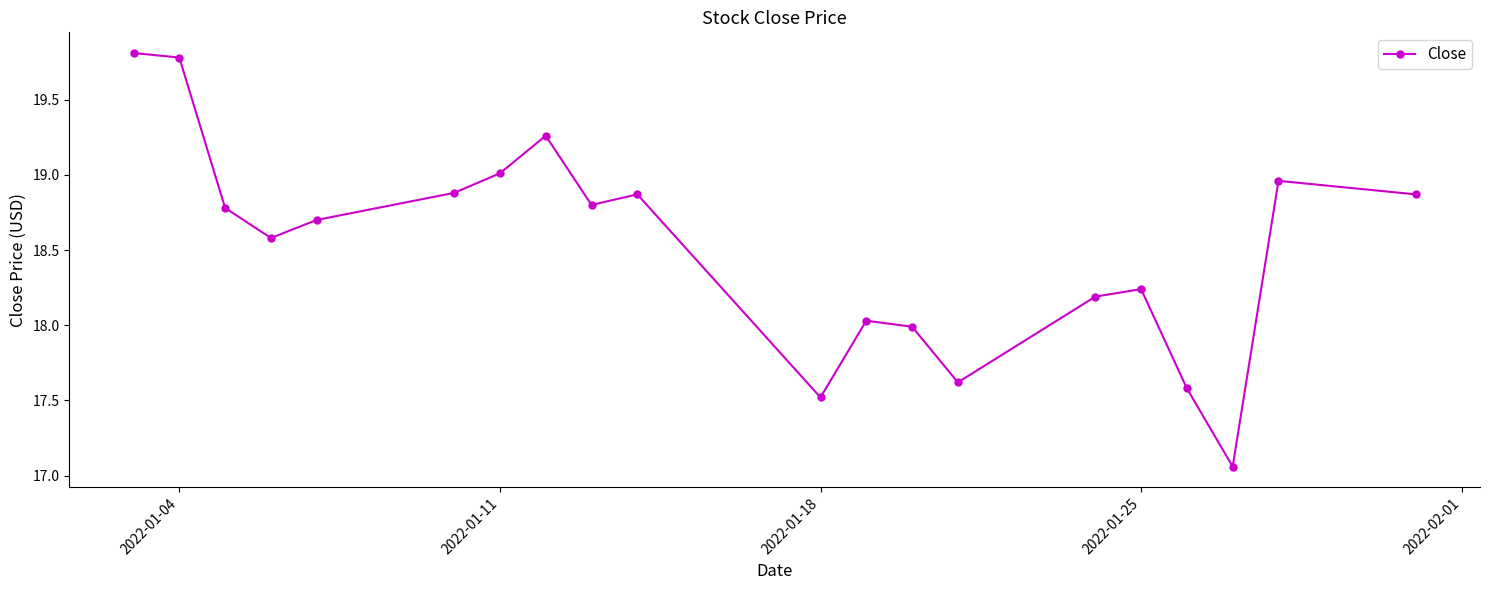

What is the greatest value displayed?

19.8